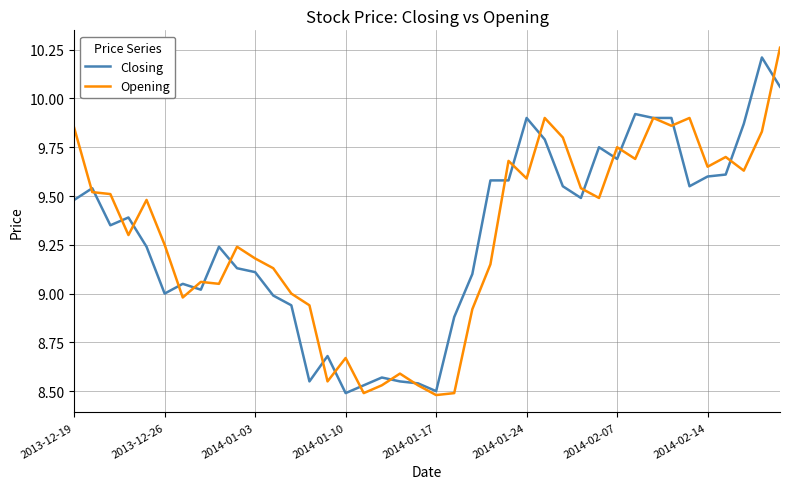

Does the chart display data point markers on the line(s)?

No